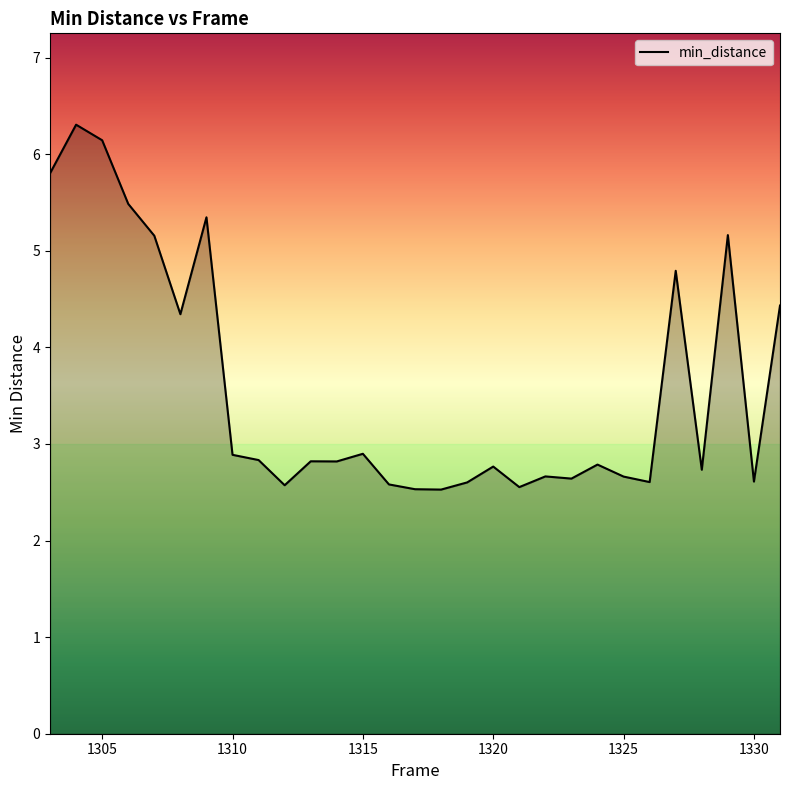

Does the chart display data point markers on the line(s)?

No